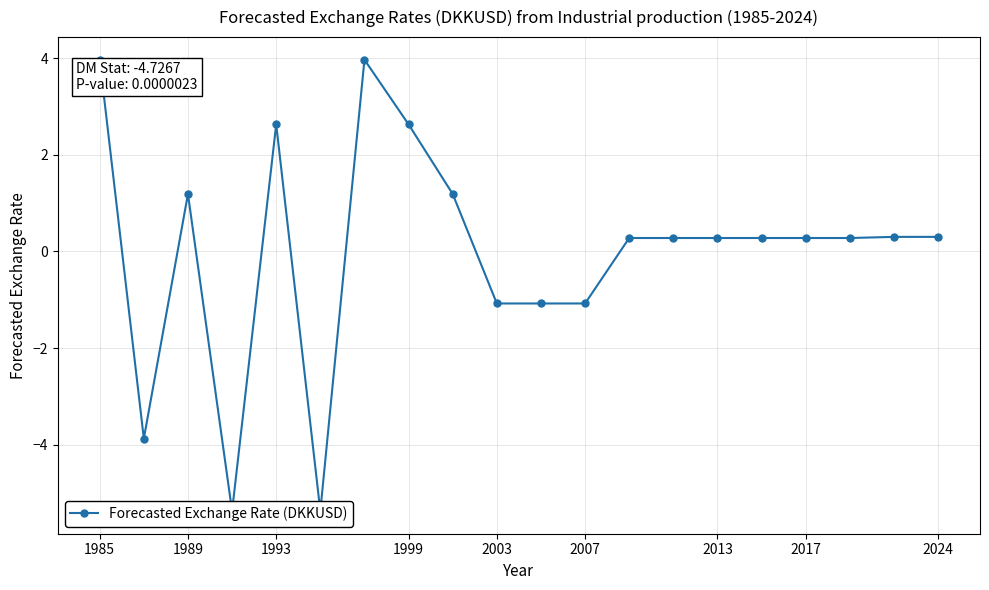

Between 1989 and 2003, which is larger?

1989